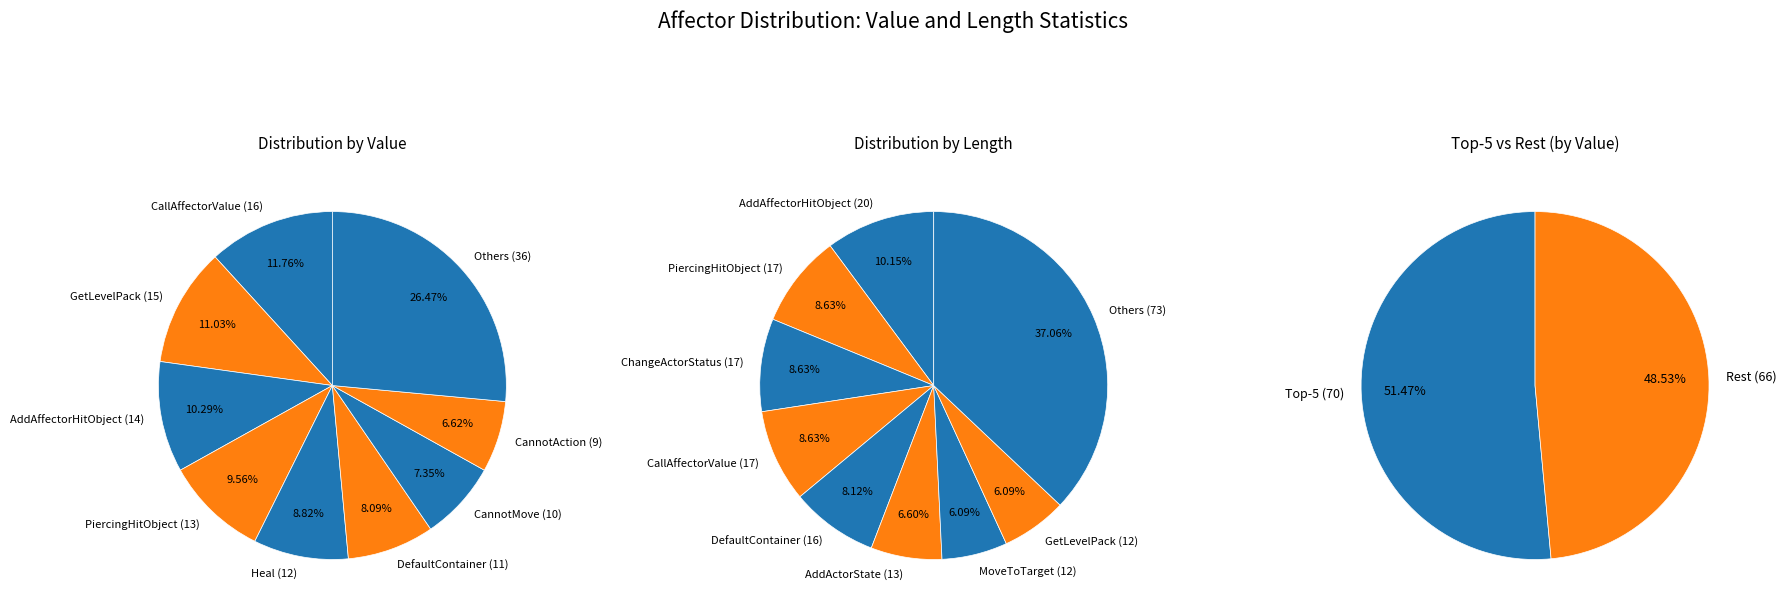

Rank the series by their average value, from highest to lowest.

len, values